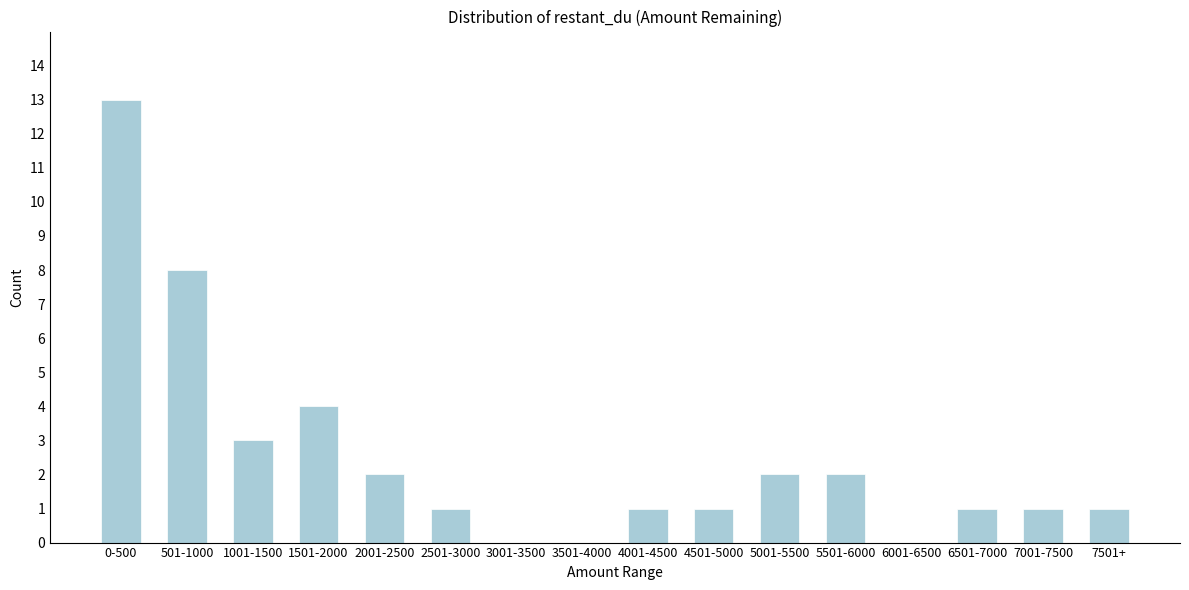

Reading left to right, list all the values displayed in this chart.

0-500=13	501-1000=8	1001-1500=3	1501-2000=4	2001-2500=2	2501-3000=1	3001-3500=0	3501-4000=0	4001-4500=1	4501-5000=1	5001-5500=2	5501-6000=2	6001-6500=0	6501-7000=1	7001-7500=1	7501+=1